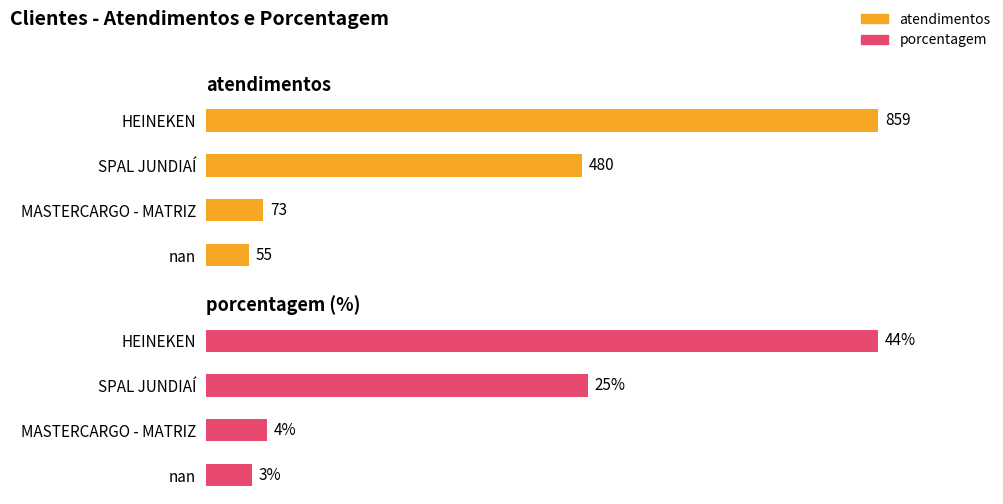

What is the difference between the porcentagem values at 2 and 3?

1